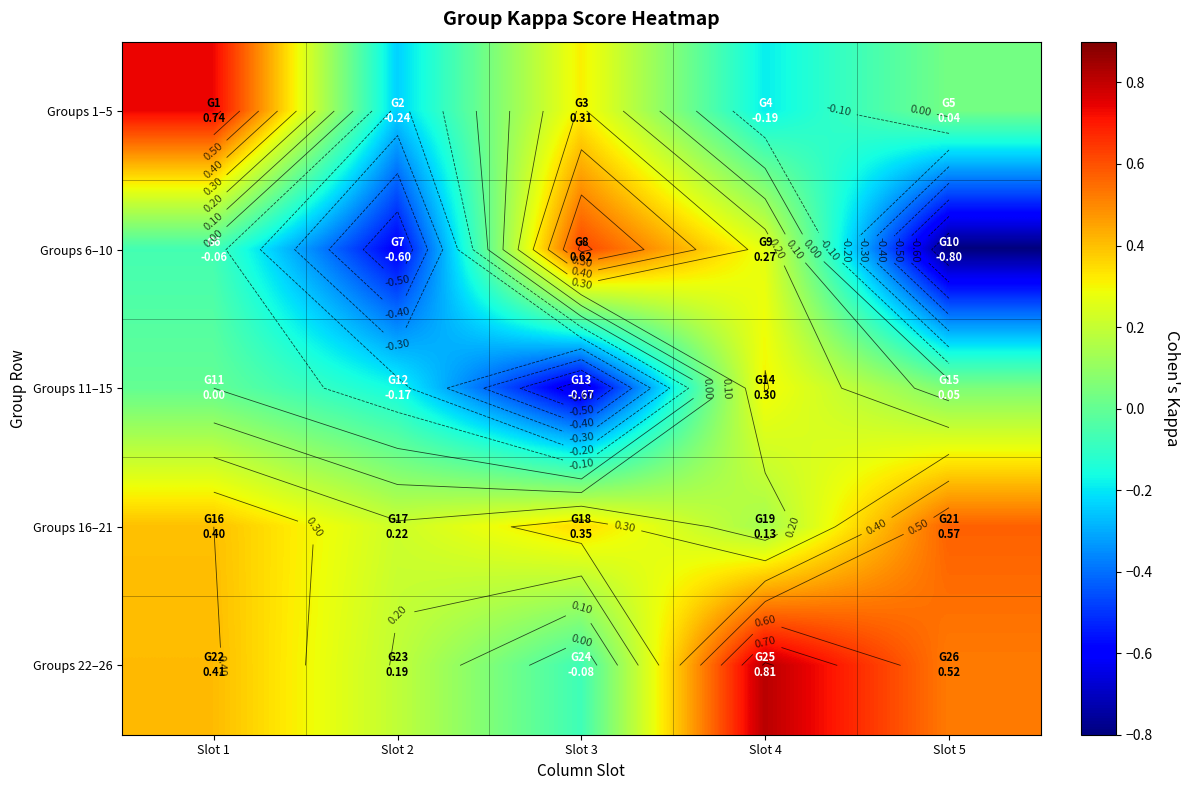

Is it true that Groups 16–21 equals 0.1 at Slot 4?

False